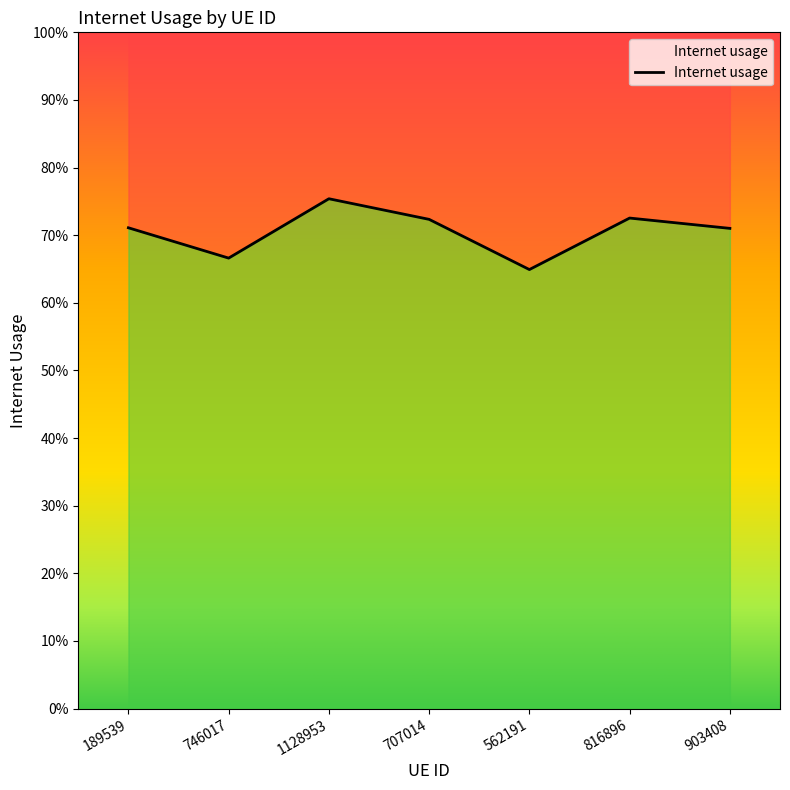

How many interior local peaks (higher than both neighbors) does the data have?

2